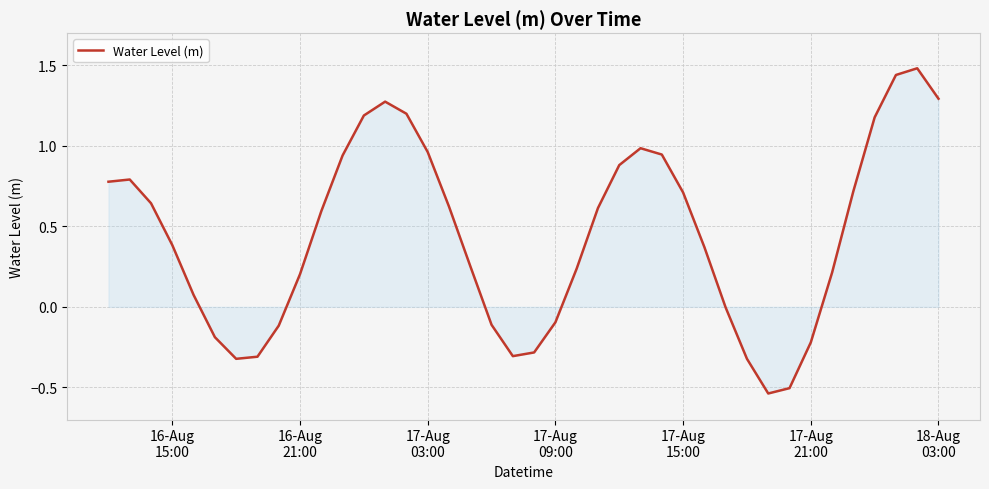

What is the difference between the maximum and minimum values?

2.0